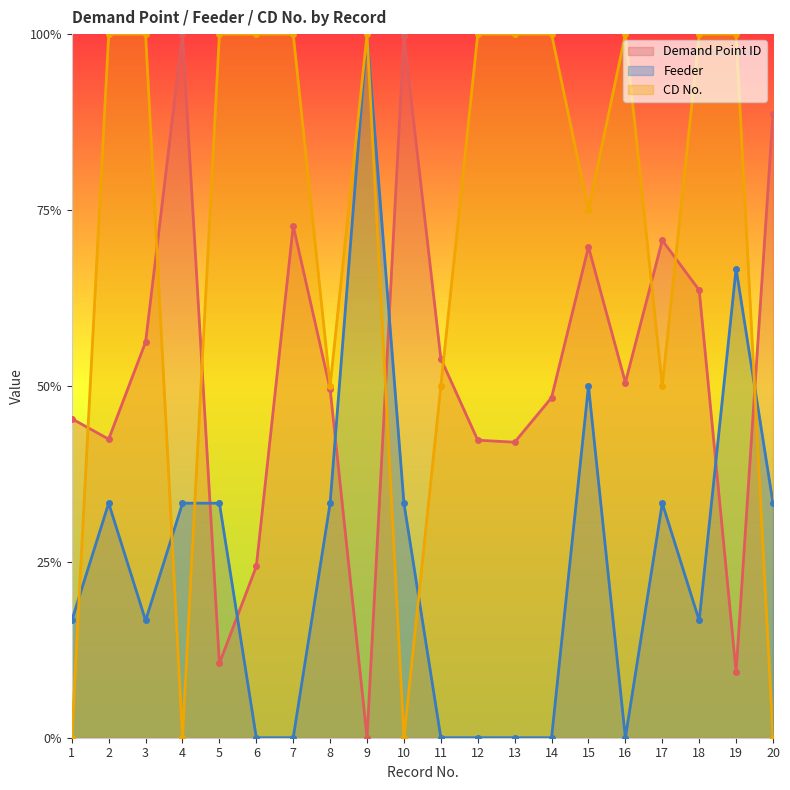

How many values in the Feeder series exceed 0?

13